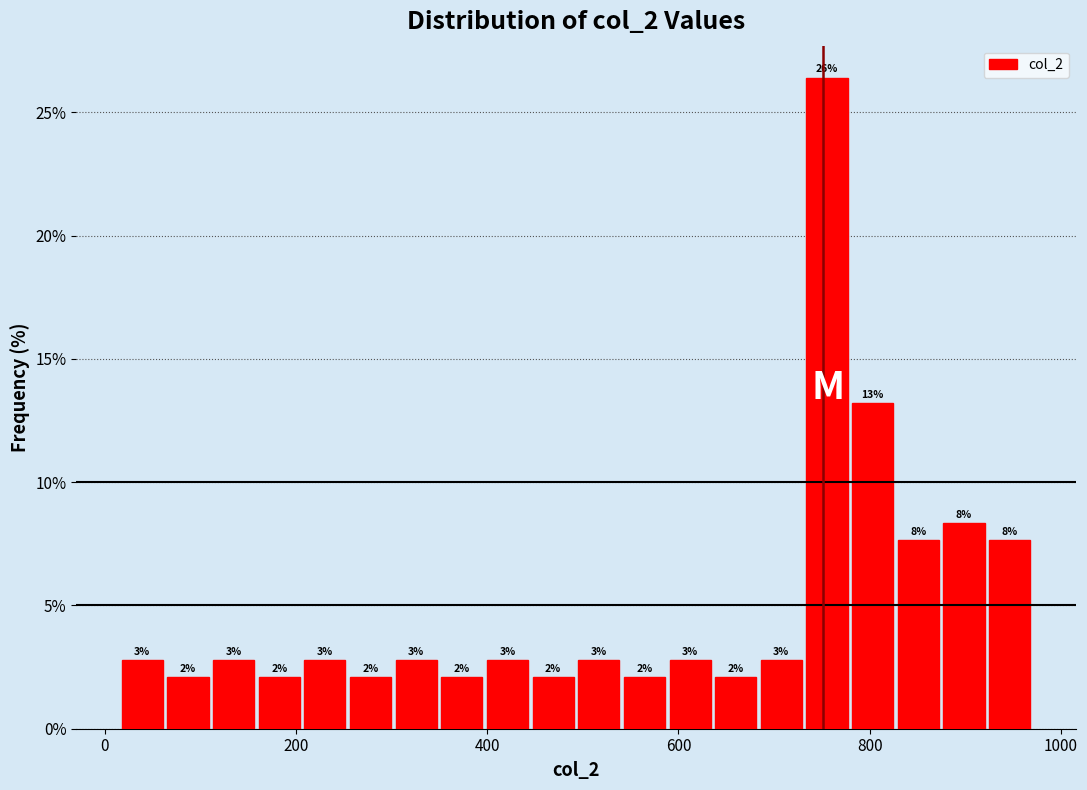

Around what value on the x-axis is the tallest bar? Give the approximate position of its centre, as read against the axis.

760